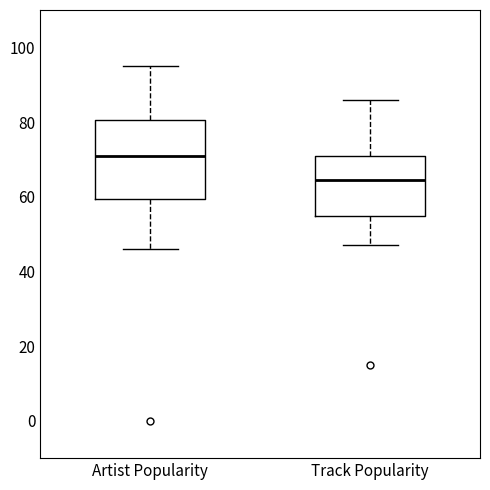

Which box's median line is the lowest?

Track Popularity